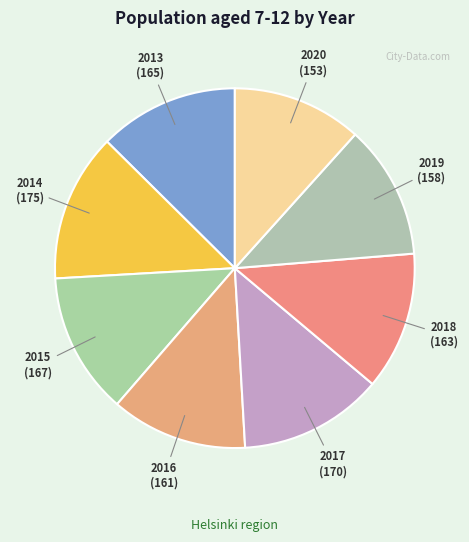

Count the number of slices in the pie.

8